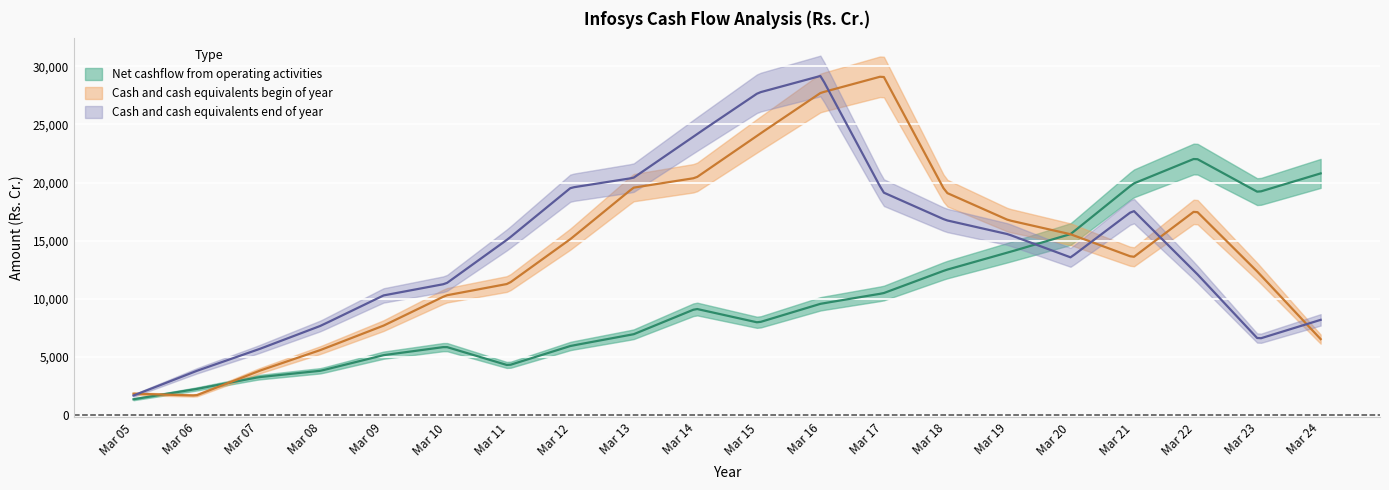

What is the approximate value of Cash and cash equivalents begin of year at Mar 11?

11297.0